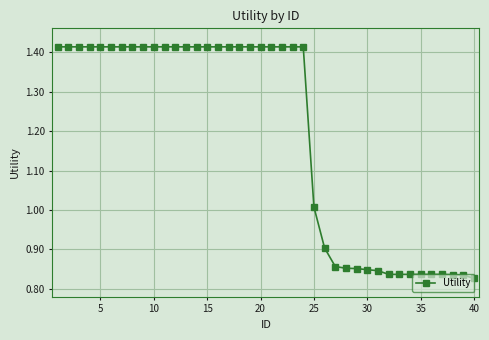

What is the difference between the maximum and minimum values?

0.6